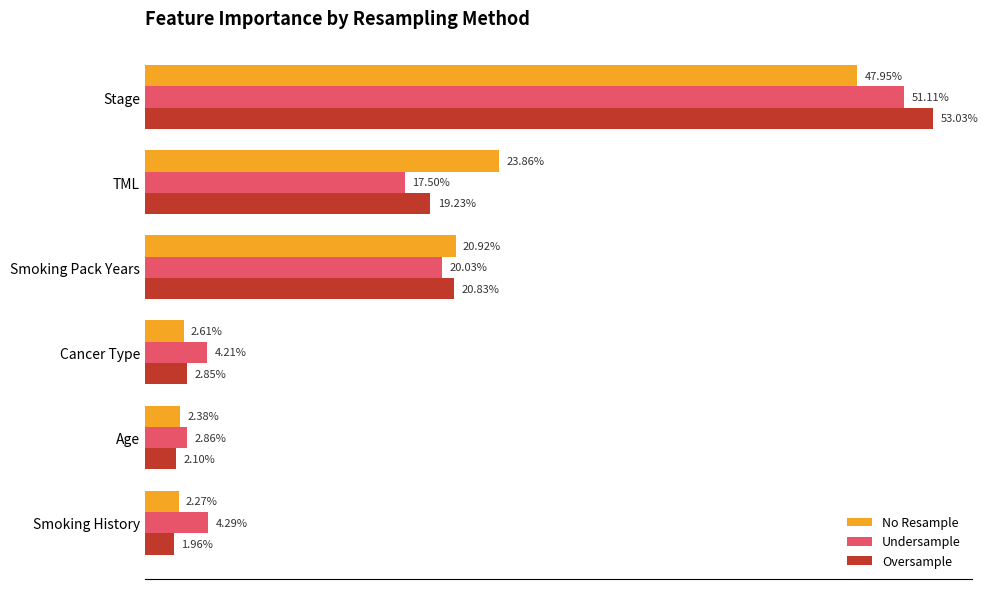

Reading left to right, what are all the values shown in this chart?

No Resample: 0.5	0.2	0.2	0.0	0.0	0.0
Undersample: 0.5	0.2	0.2	0.0	0.0	0.0
Oversample: 0.5	0.2	0.2	0.0	0.0	0.0